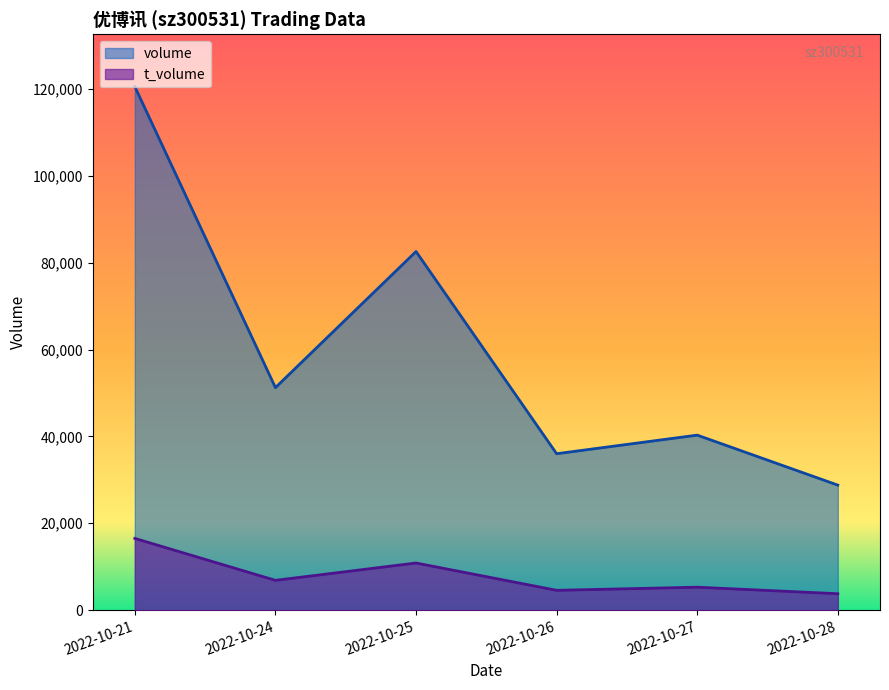

Which category has the lowest value across all series?

2022-10-28